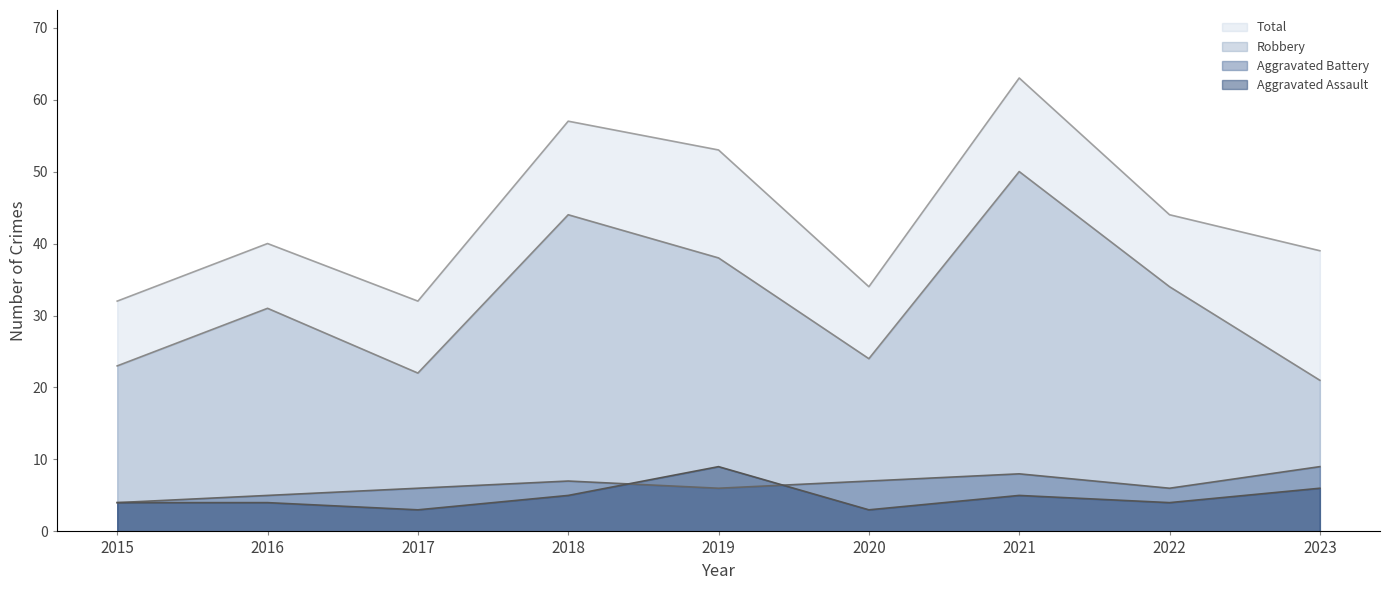

Reading left to right, list all the values displayed in this chart.

Aggravated Assault: 2015=4	2016=4	2017=3	2018=5	2019=9	2020=3	2021=5	2022=4	2023=6
Aggravated Battery: 2015=4	2016=5	2017=6	2018=7	2019=6	2020=7	2021=8	2022=6	2023=9
Robbery: 2015=23	2016=31	2017=22	2018=44	2019=38	2020=24	2021=50	2022=34	2023=21
Total: 2015=32	2016=40	2017=32	2018=57	2019=53	2020=34	2021=63	2022=44	2023=39